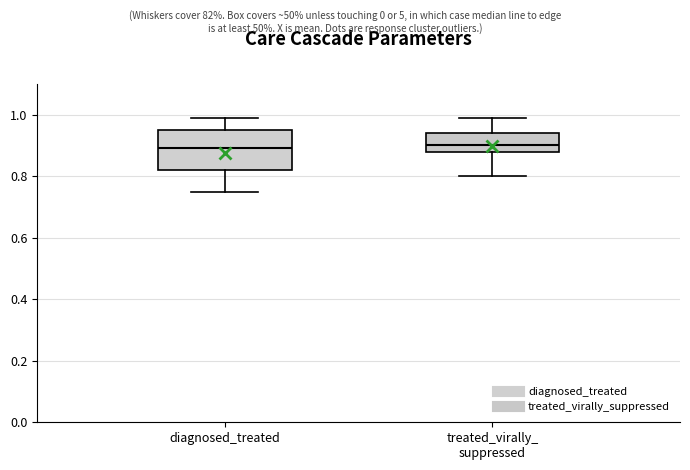

Which box is the tallest, from its lower edge to its upper edge?

diagnosed_treated